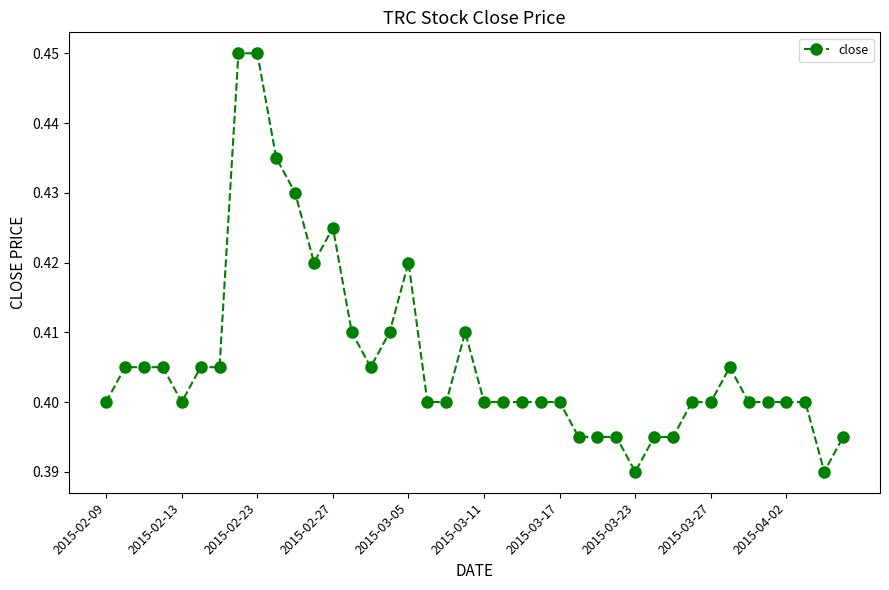

What is the sum of all values?

16.2